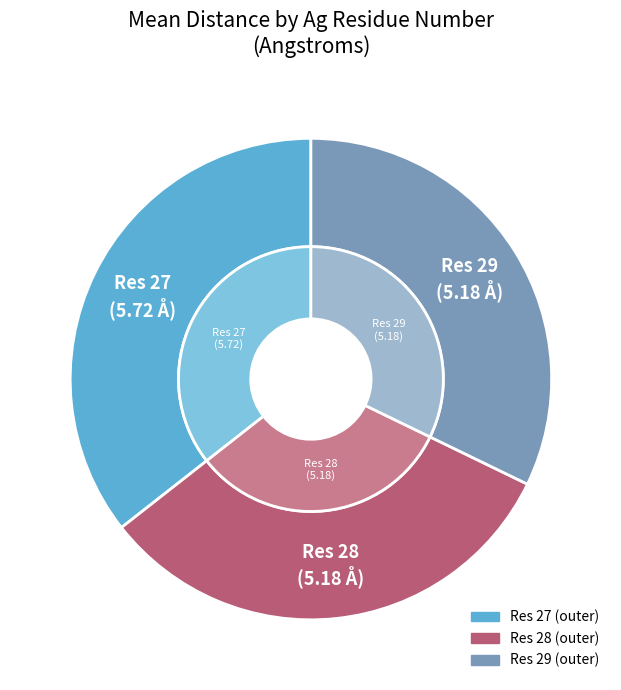

Is it true that 28 is 1% of the pie?

False